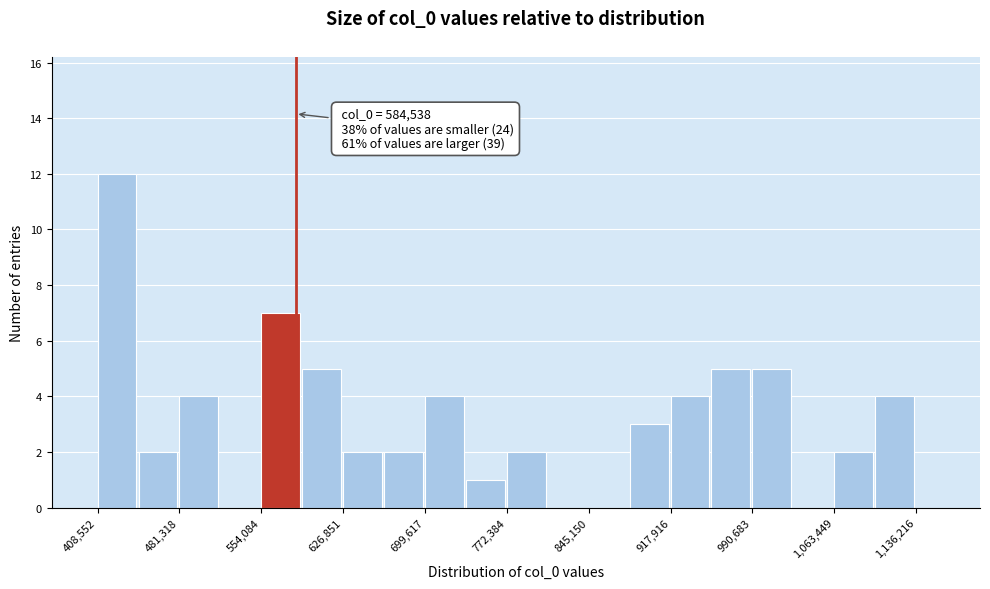

Around what value on the x-axis is the tallest bar? Give the approximate position of its centre, as read against the axis.

430000